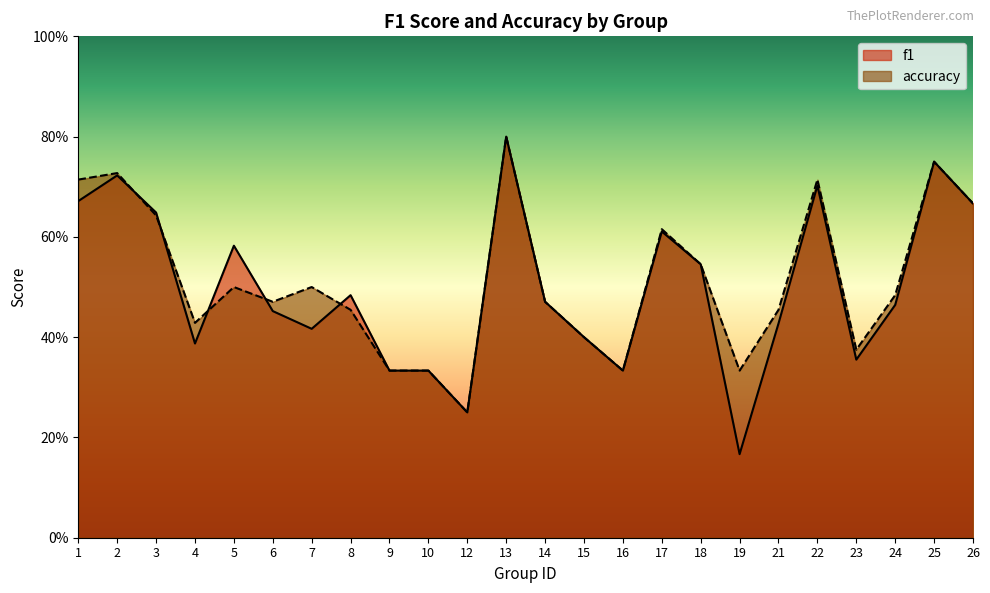

What is the difference between the second highest and minimum values in the f1 series?

0.6